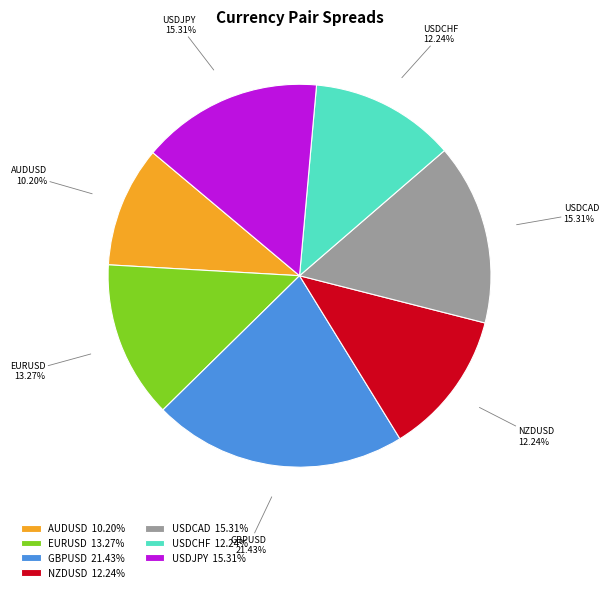

Does USDJPY account for over 50% of the chart?

No